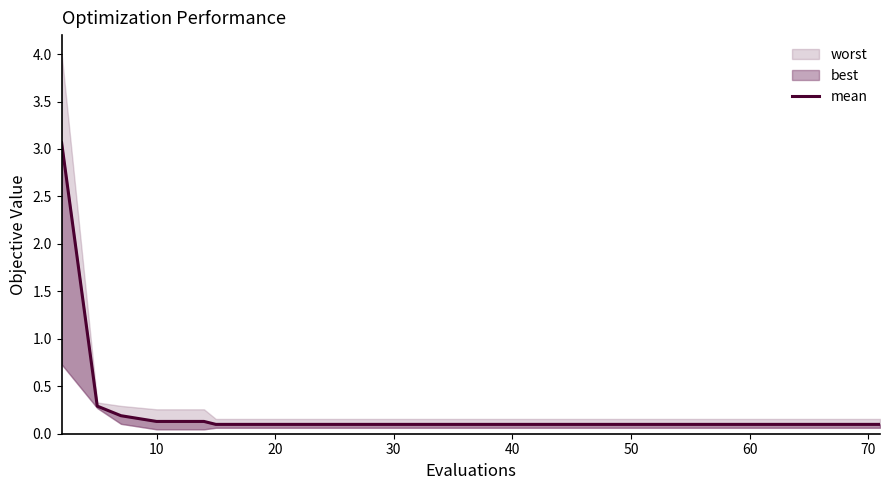

Reading left to right, transcribe all the data shown in this chart.

3.1	0.3	0.2	0.1	0.1	0.1	0.1	0.1	0.1	0.1	0.1	0.1	0.1	0.1	0.1	0.1	0.1	0.1	0.1	0.1